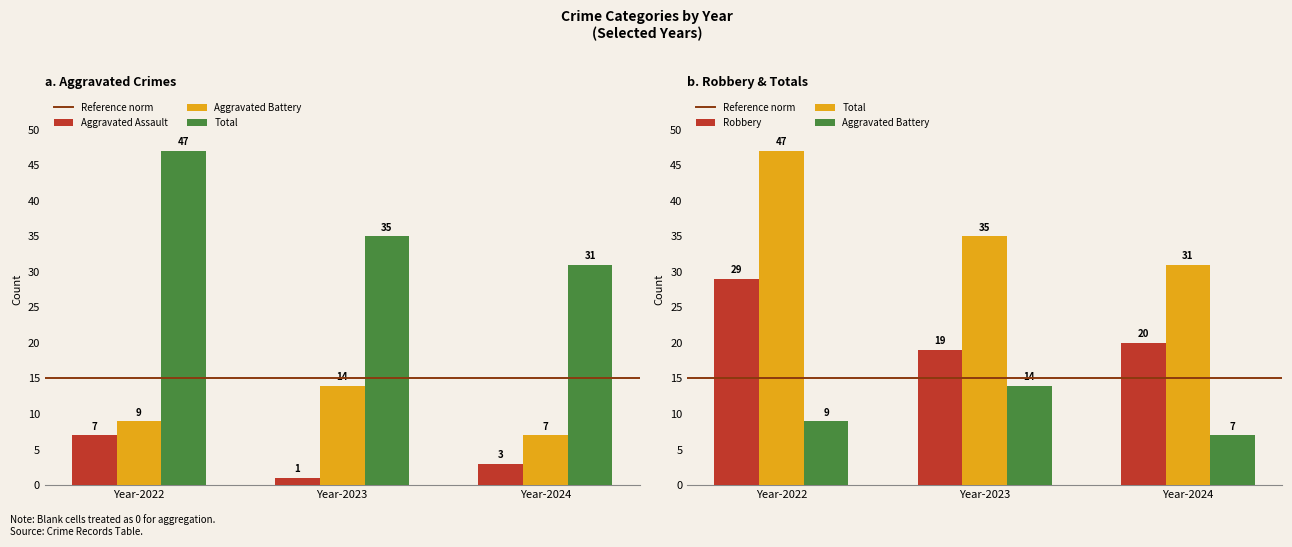

Which category has the highest value in the Aggravated Assault series?

2022